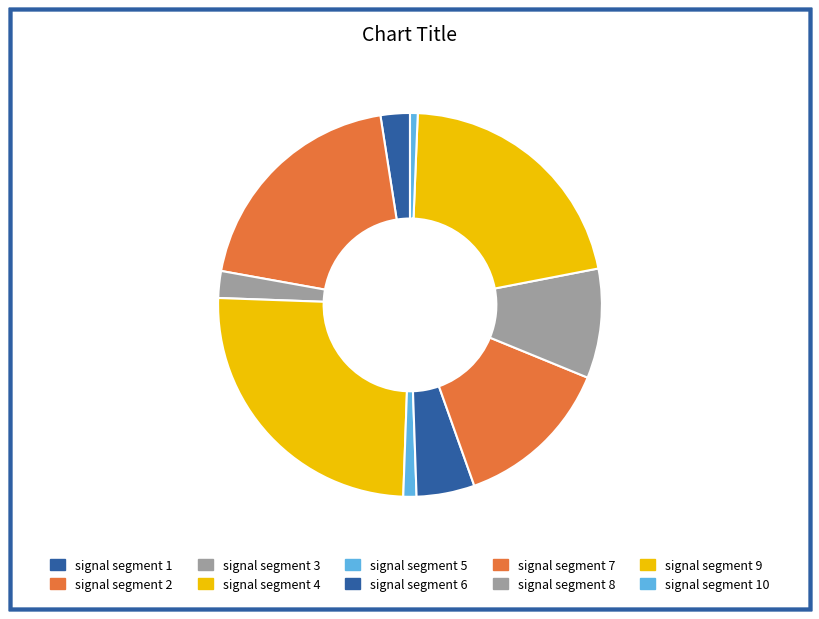

To the nearest percent, what is the difference between the signal segment 5 and signal segment 4 slice percentages?

24%